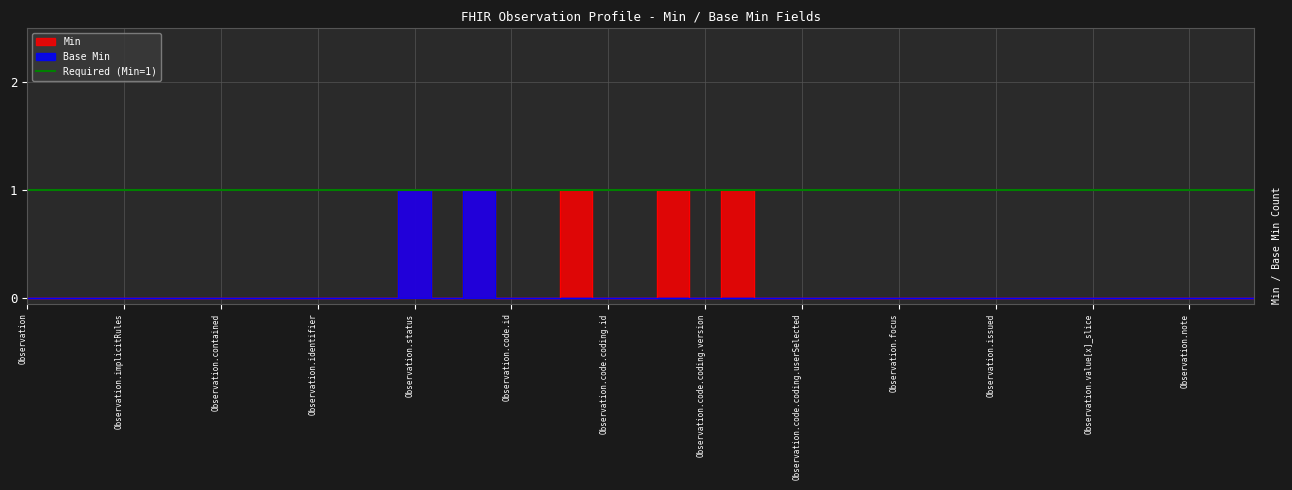

In Min, how many points are higher than both neighbors (excluding endpoints)?

5